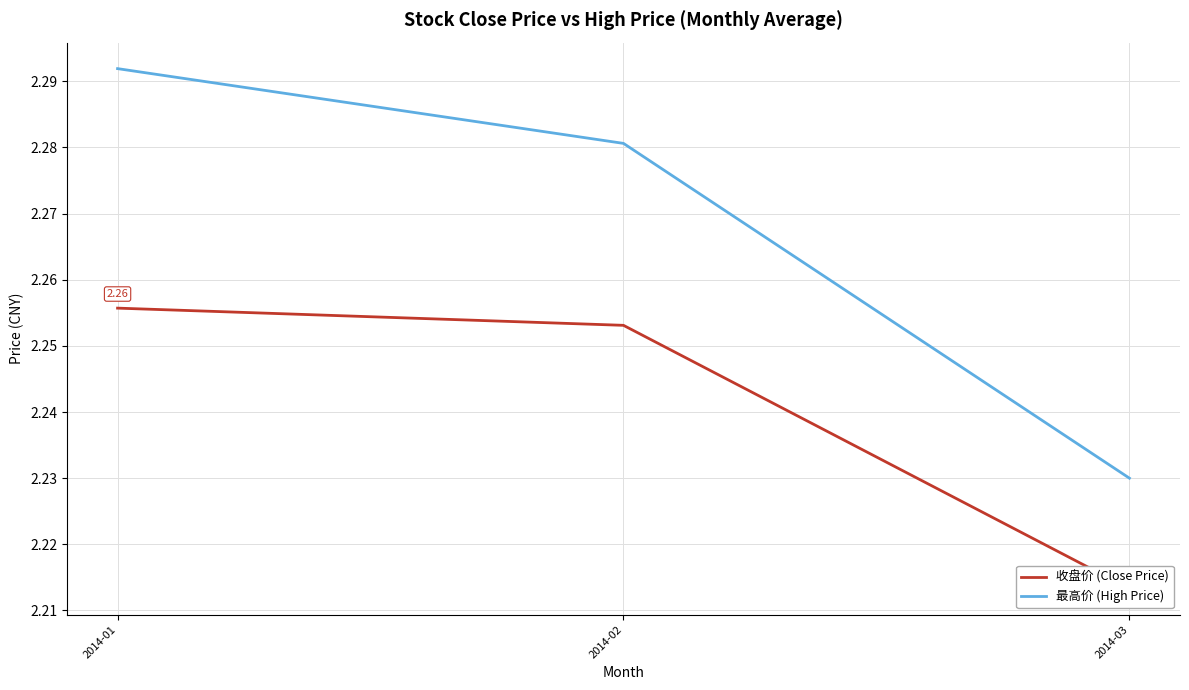

What are all the series names shown in the legend?

收盘价 (Close Price), 最高价 (High Price)